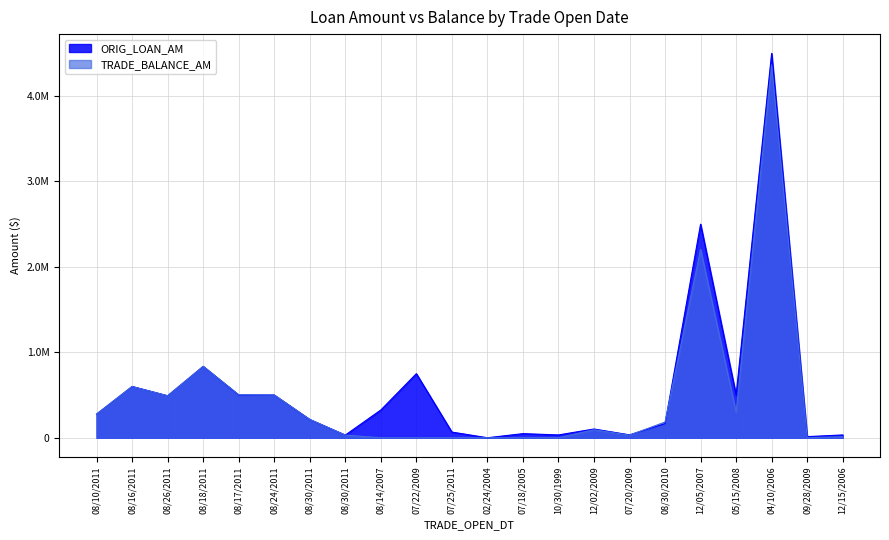

Reading left to right, extract all data points from this chart.

ORIG_LOAN_AM: 08/10/2011=276876	08/16/2011=600000	08/26/2011=491400	08/18/2011=835440	08/17/2011=500000	08/24/2011=500000	08/30/2011=213462	08/30/2011=31000	08/14/2007=325000	07/22/2009=750000	07/25/2011=66500	02/24/2004=0	07/18/2005=48070	10/30/1999=33034	12/02/2009=102355	07/20/2009=33874	08/30/2010=165177	12/05/2007=2500000	05/15/2008=500000	04/10/2006=4500000	09/28/2009=13113	12/15/2006=32866
TRADE_BALANCE_AM: 08/10/2011=276876	08/16/2011=600000	08/26/2011=491400	08/18/2011=835440	08/17/2011=503185	08/24/2011=500000	08/30/2011=214572	08/30/2011=31000	08/14/2007=0	07/22/2009=0	07/25/2011=0	02/24/2004=0	07/18/2005=0	10/30/1999=885	12/02/2009=93899	07/20/2009=29988	08/30/2010=183958	12/05/2007=2205009	05/15/2008=297078	04/10/2006=4366027	09/28/2009=0	12/15/2006=11769